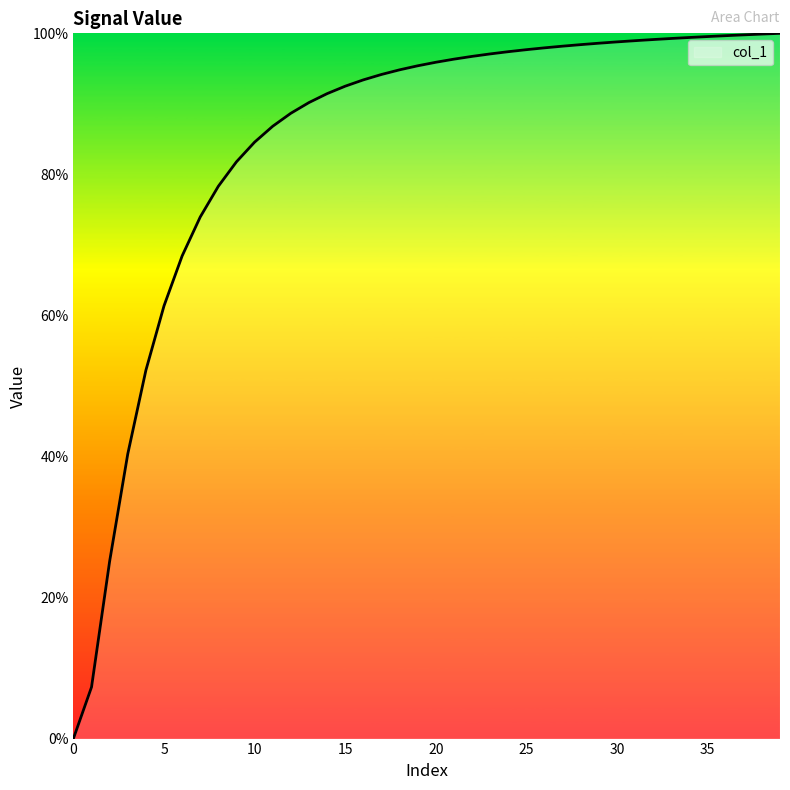

What is the maximum value shown in the chart?

100.0